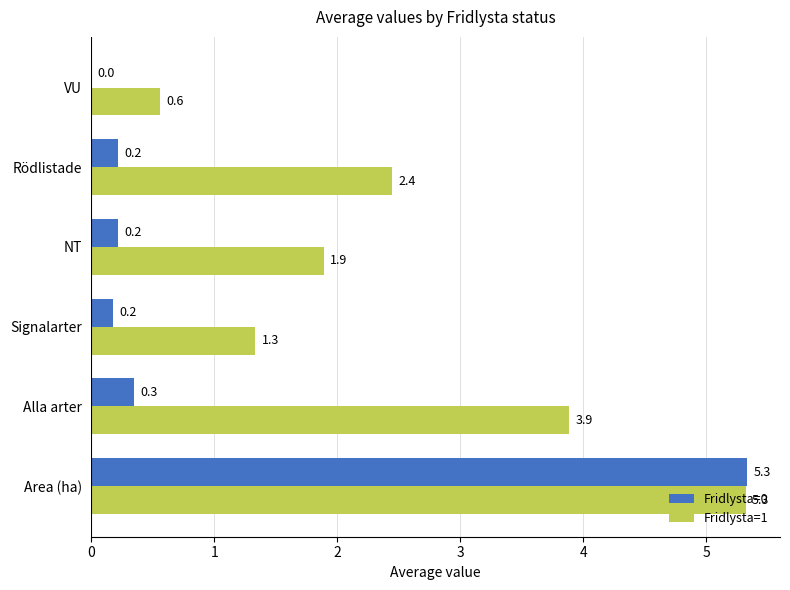

Which series has the largest total across all categories?

Fridlysta=1